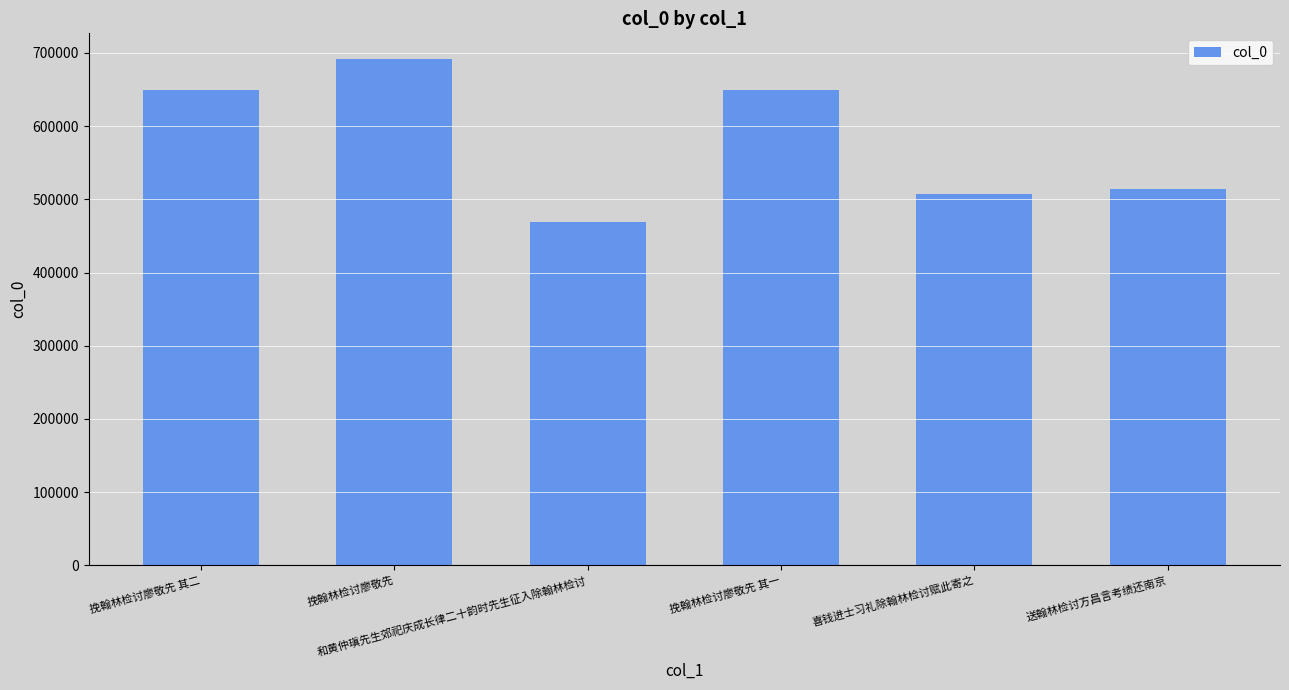

Which category has the lowest value across all series?

和黄仲瑱先生郊祀庆成长律二十韵时先生征入除翰林检讨